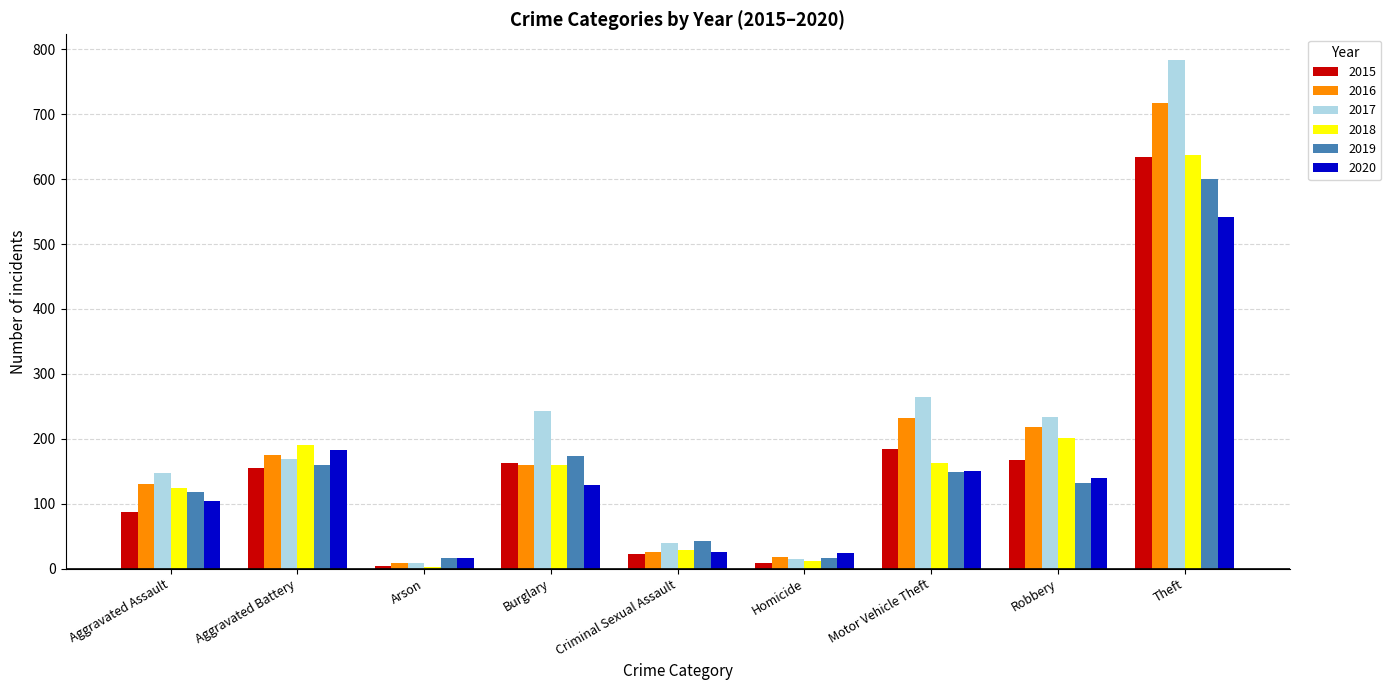

At which category is the sum across all series the highest?

Theft